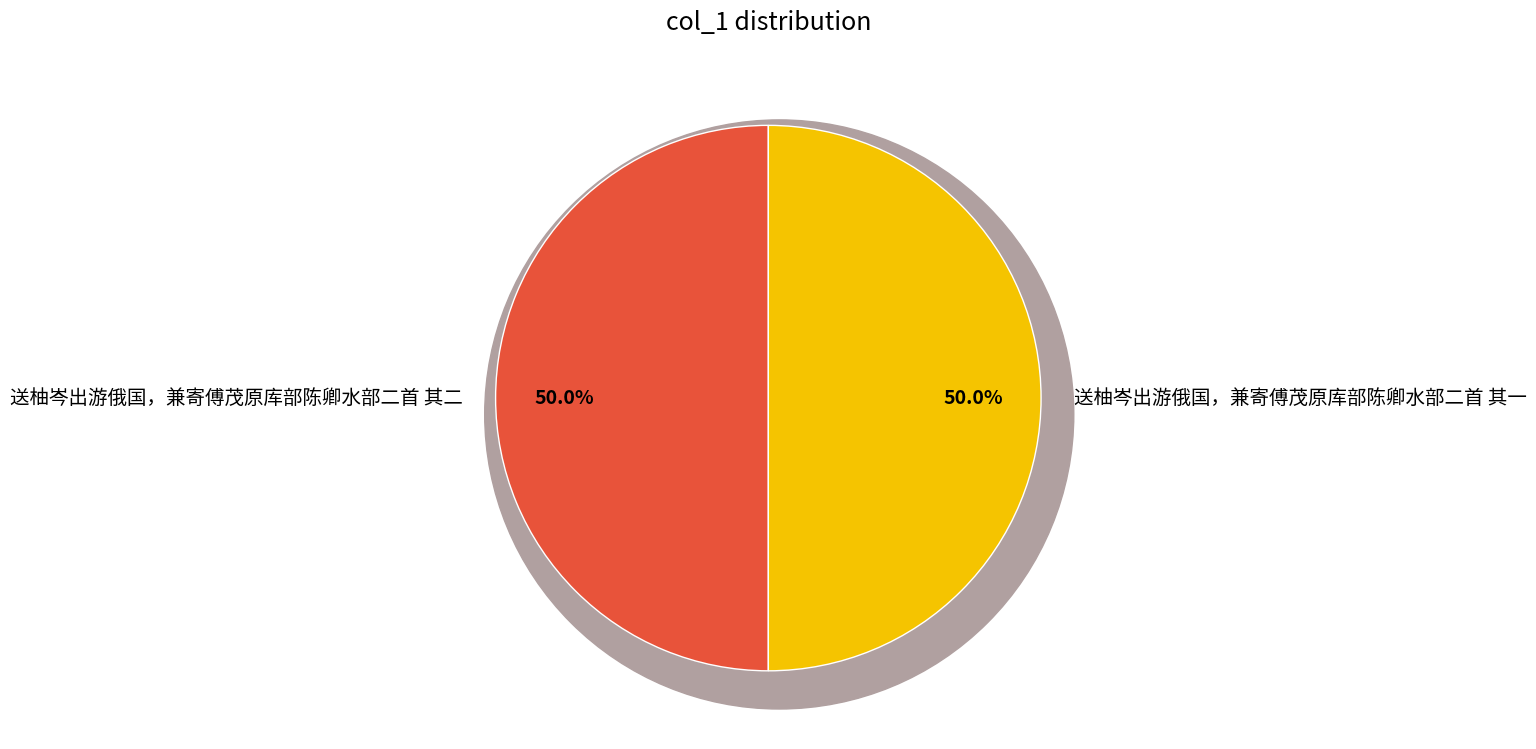

Is 送柚岑出游俄国，兼寄傅茂原库部陈卿水部二首 其一 the majority of the pie?

No